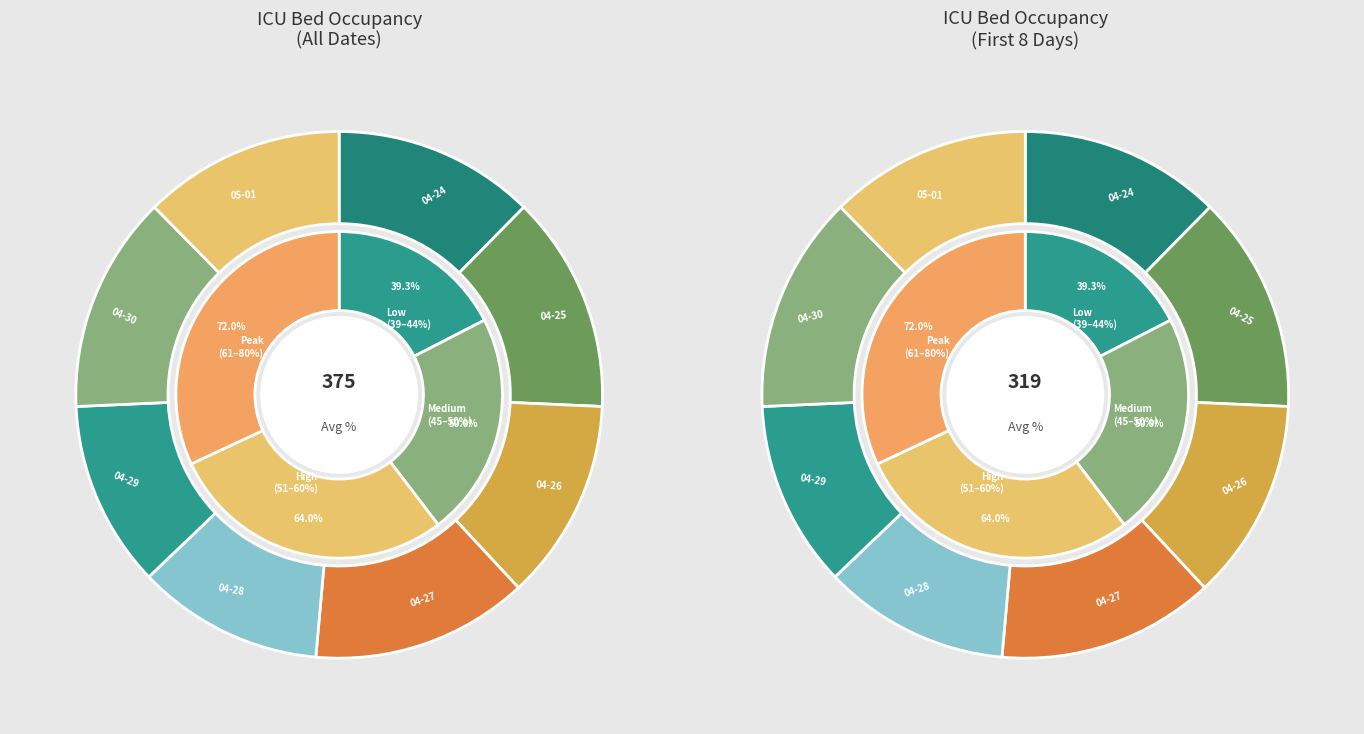

To the nearest percent, what is the average slice percentage?

8%